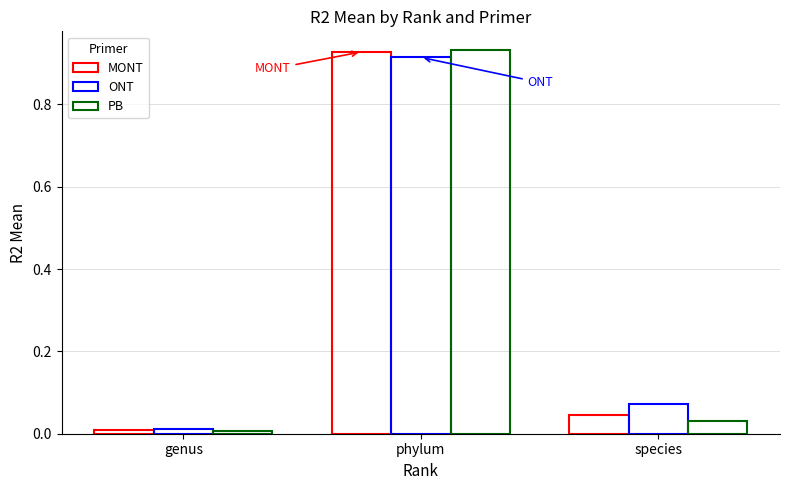

How many distinct data groups are displayed?

3